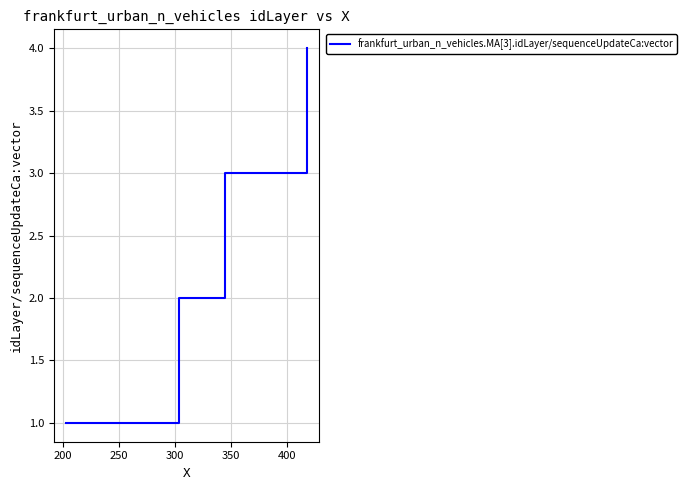

What is the difference between the maximum and minimum values?

3